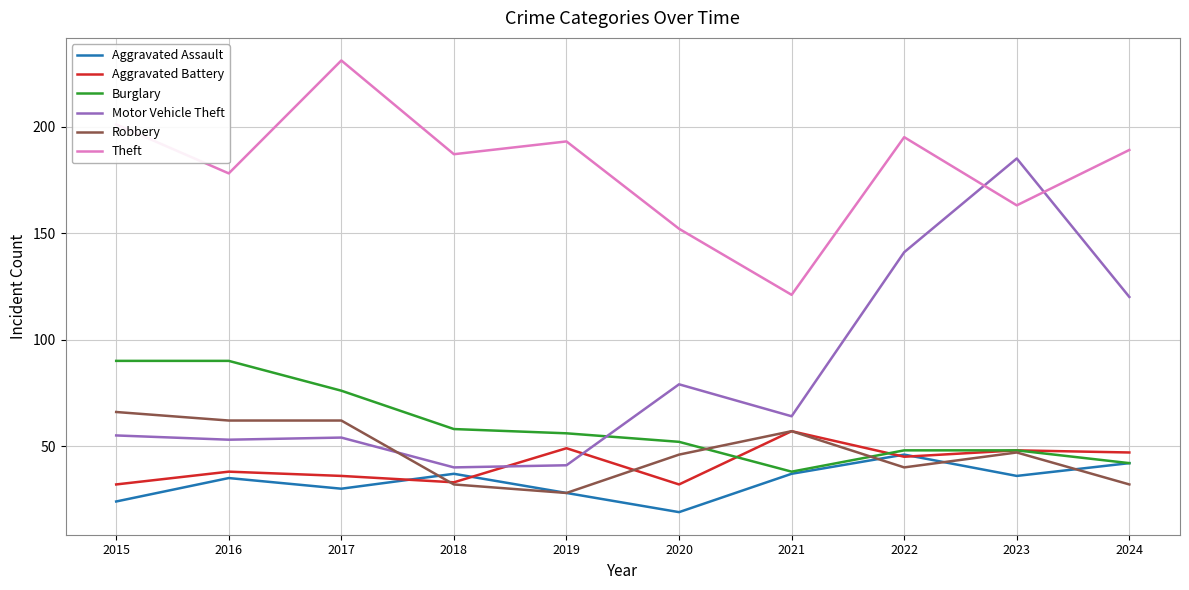

Reading left to right, extract all data points from this chart.

Aggravated Assault: 2015=24	2016=35	2017=30	2018=37	2019=28	2020=19	2021=37	2022=46	2023=36	2024=42
Aggravated Battery: 2015=32	2016=38	2017=36	2018=33	2019=49	2020=32	2021=57	2022=45	2023=48	2024=47
Burglary: 2015=90	2016=90	2017=76	2018=58	2019=56	2020=52	2021=38	2022=48	2023=48	2024=42
Motor Vehicle Theft: 2015=55	2016=53	2017=54	2018=40	2019=41	2020=79	2021=64	2022=141	2023=185	2024=120
Robbery: 2015=66	2016=62	2017=62	2018=32	2019=28	2020=46	2021=57	2022=40	2023=47	2024=32
Theft: 2015=201	2016=178	2017=231	2018=187	2019=193	2020=152	2021=121	2022=195	2023=163	2024=189